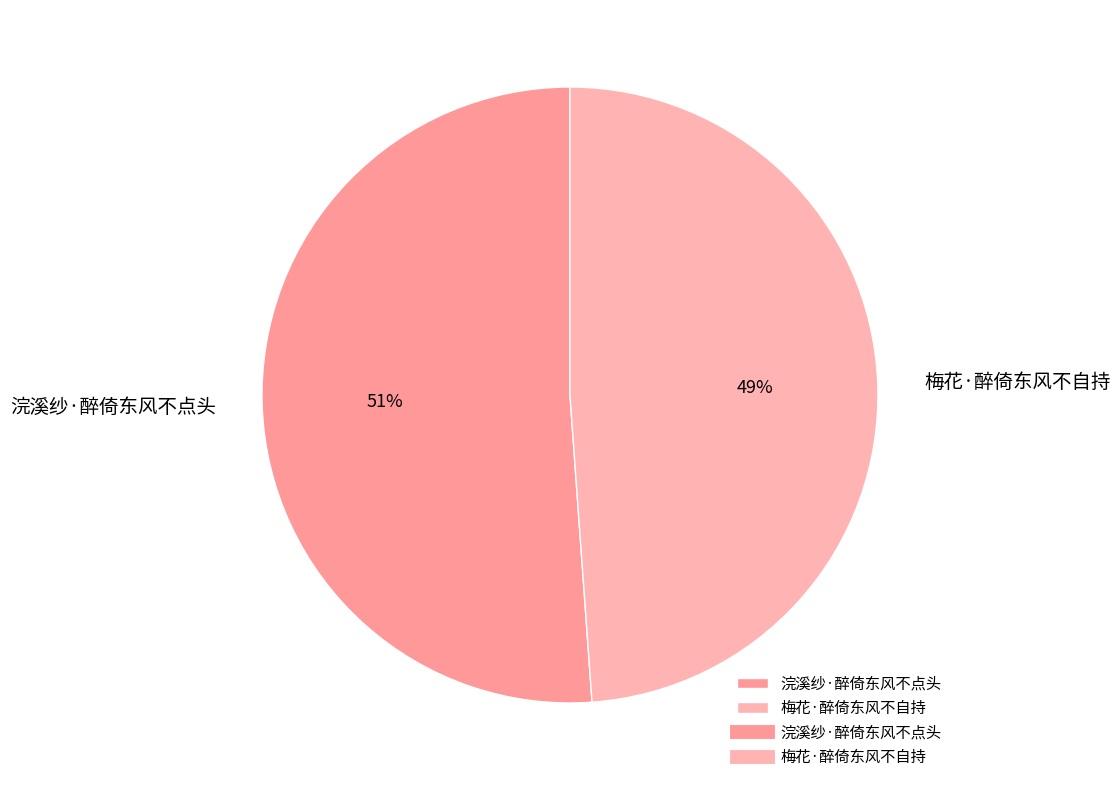

To the nearest percent, what is the combined percentage of 浣溪纱·醉倚东风不点头 and 梅花·醉倚东风不自持?

100%